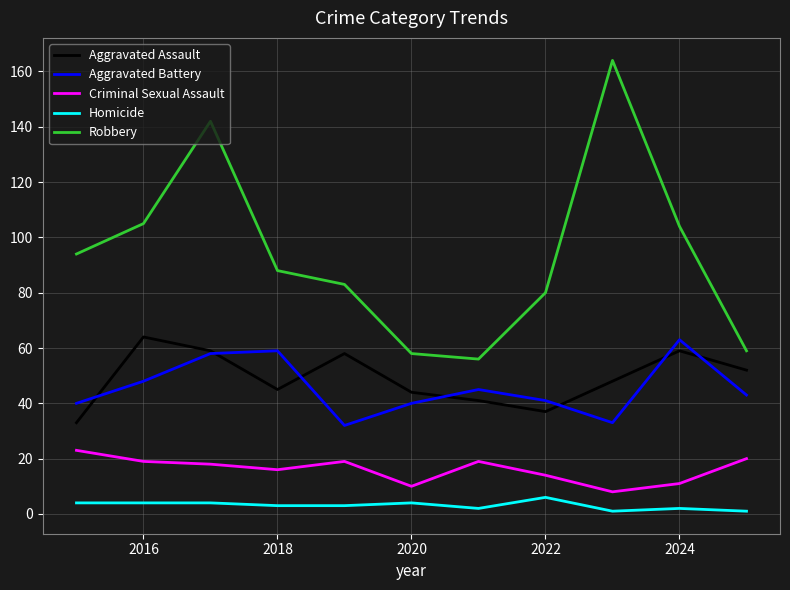

Reading right to left, list all the values displayed in this chart.

Aggravated Assault: 52	59	48	37	41	44	58	45	59	64	33
Aggravated Battery: 43	63	33	41	45	40	32	59	58	48	40
Criminal Sexual Assault: 20	11	8	14	19	10	19	16	18	19	23
Homicide: 1	2	1	6	2	4	3	3	4	4	4
Robbery: 59	104	164	80	56	58	83	88	142	105	94